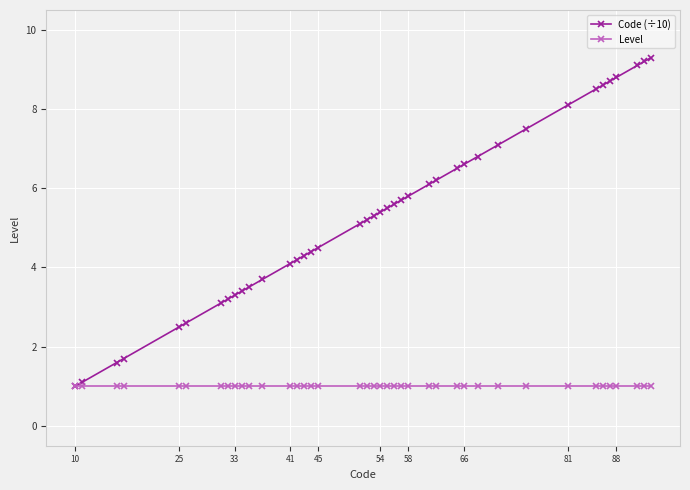

Which series has the largest range (max minus min)?

Code (÷10)